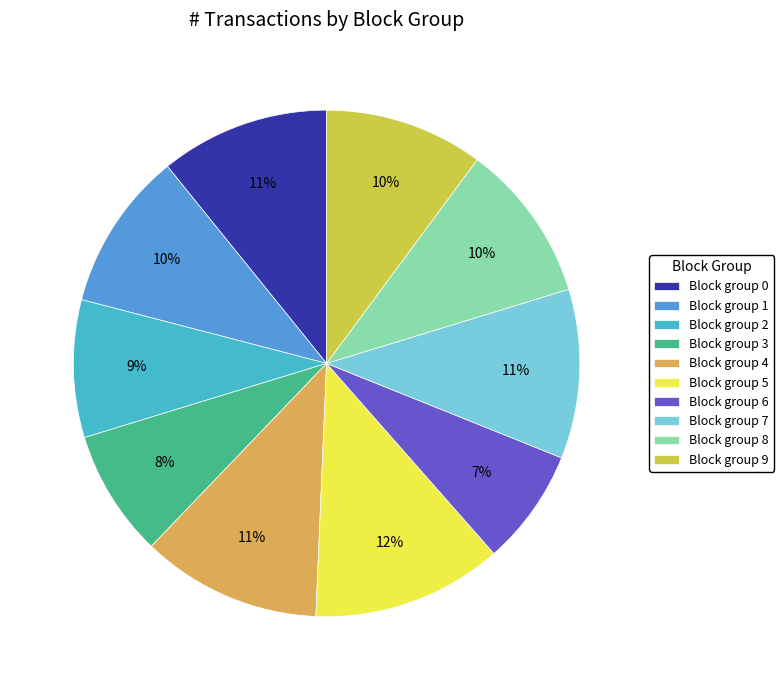

What percentage is the Block group 7 slice, to the nearest percent?

11%